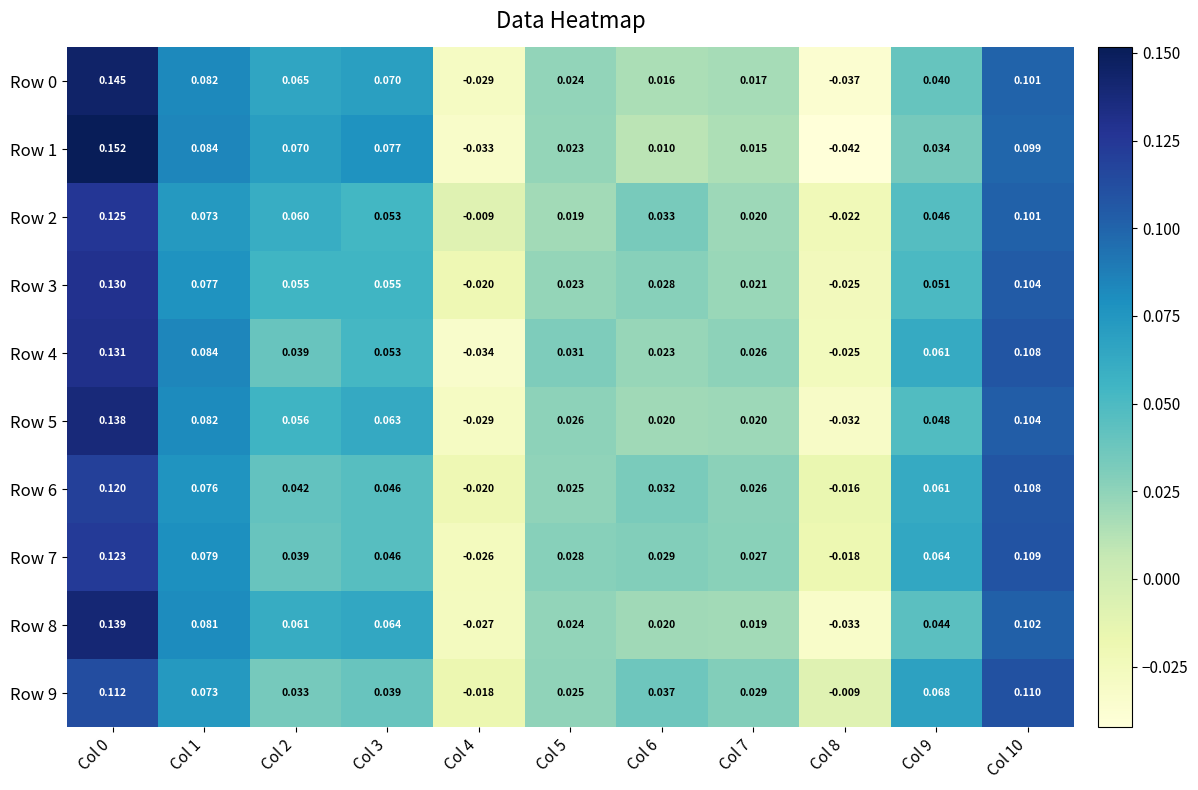

Is the value of Row 7 at Col 9 greater than the value of Row 8 at Col 6?

Yes